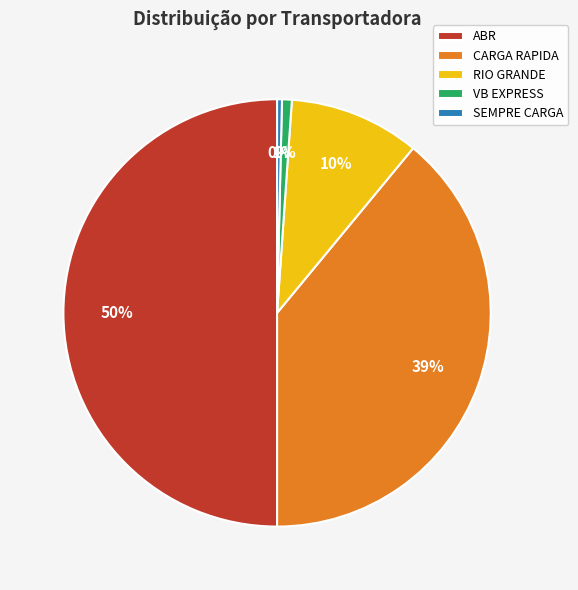

Which category has the biggest portion of the pie?

ABR